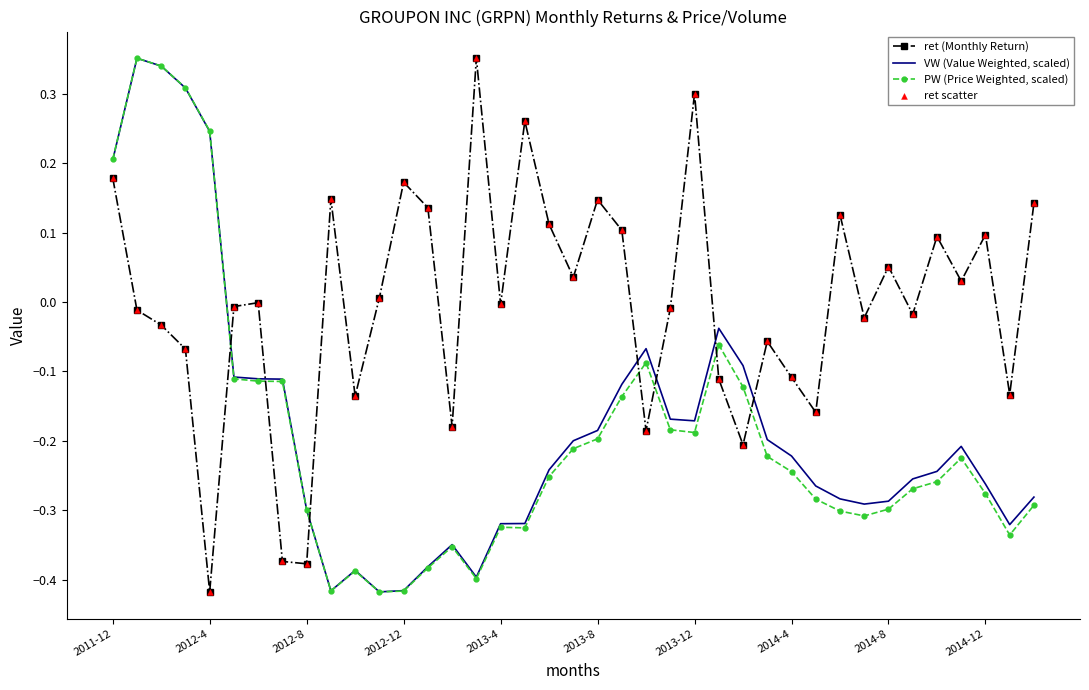

Which series ends up on top after the final intersection of ret (Monthly Return) and PW (Price Weighted, scaled)?

ret (Monthly Return)